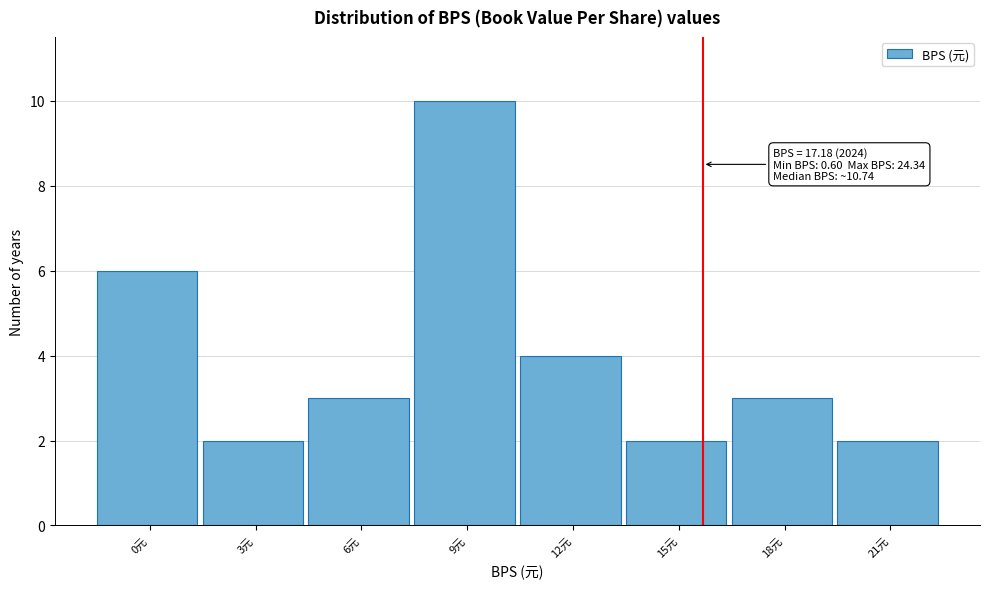

Reading left to right, transcribe all the data shown in this chart.

6	2	3	10	4	2	3	2